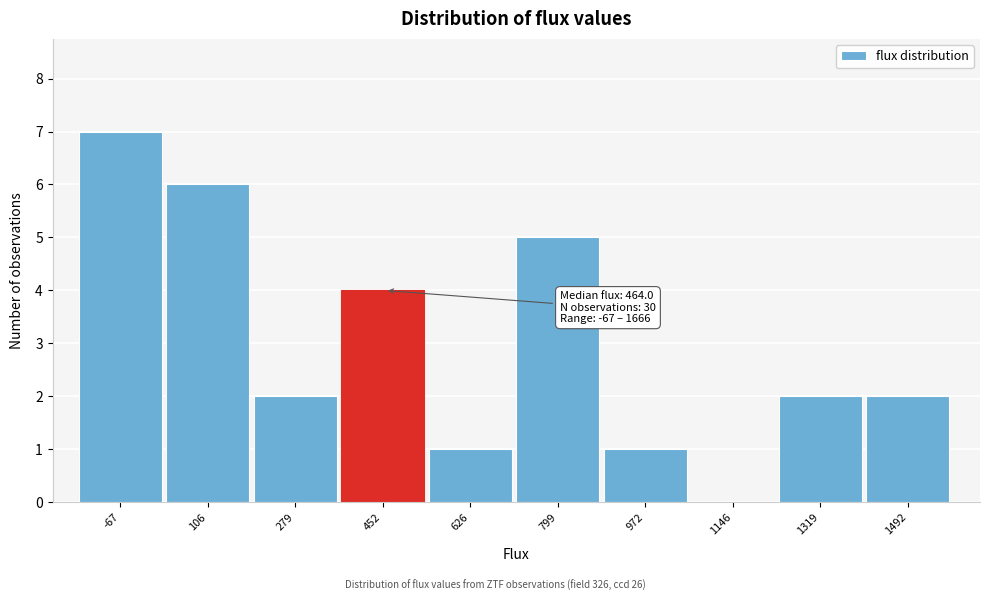

Reading left to right, transcribe all the data shown in this chart.

-67=7	106=6	279=2	452=4	626=1	799=5	972=1	1146=0	1319=2	1492=2